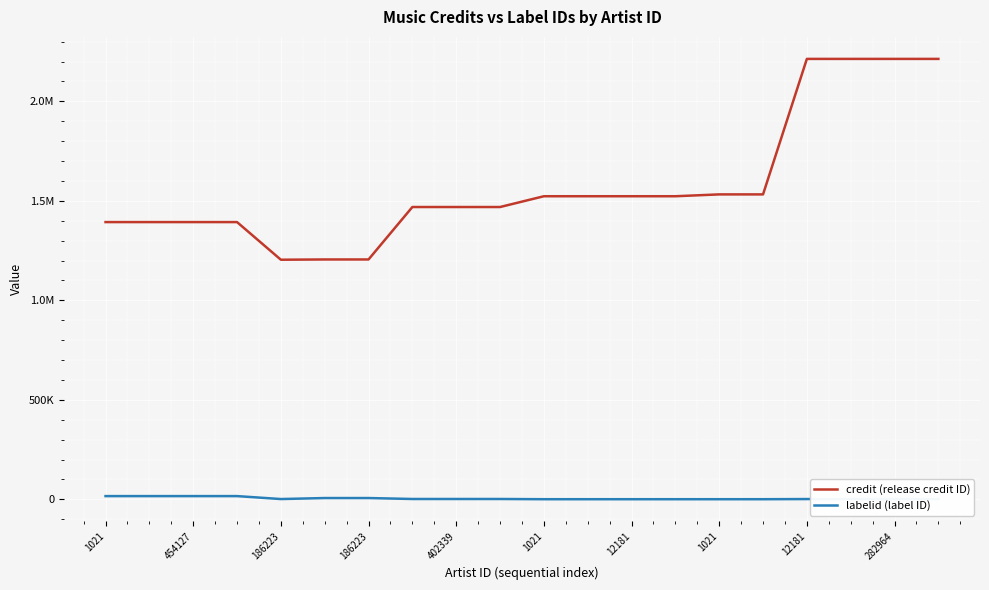

True or false: labelid (label ID) and credit (release credit ID) cross at least once.

False